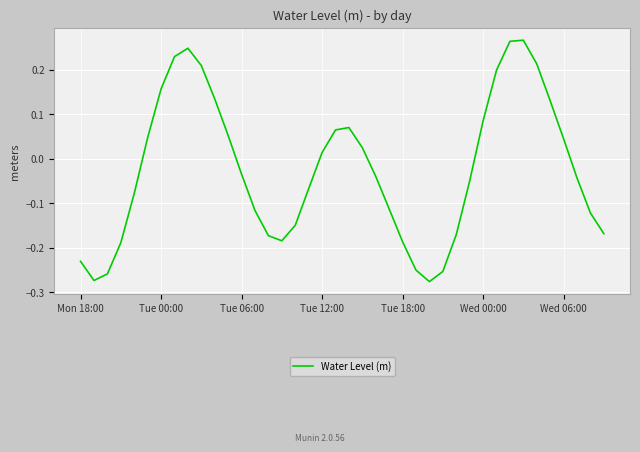

What is the difference between the maximum and minimum values?

0.5